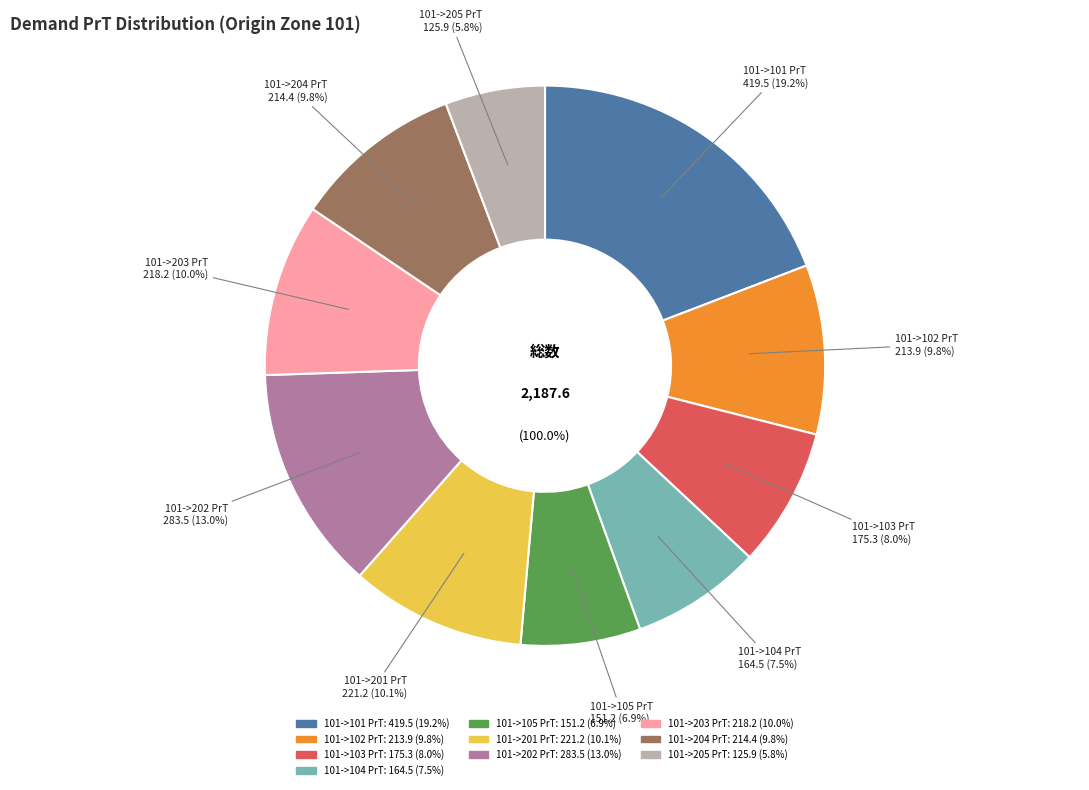

Rank the categories by value from lowest to highest.

101->205 PrT, 101->105 PrT, 101->104 PrT, 101->103 PrT, 101->102 PrT, 101->204 PrT, 101->203 PrT, 101->201 PrT, 101->202 PrT, 101->101 PrT